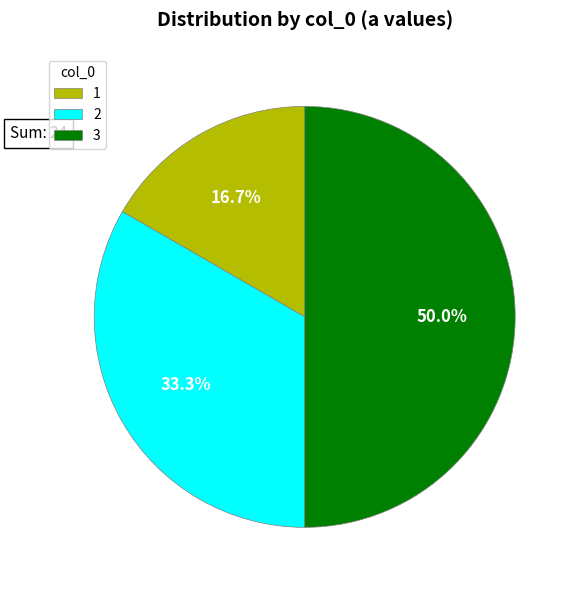

Between 3 and 1, which is larger?

3